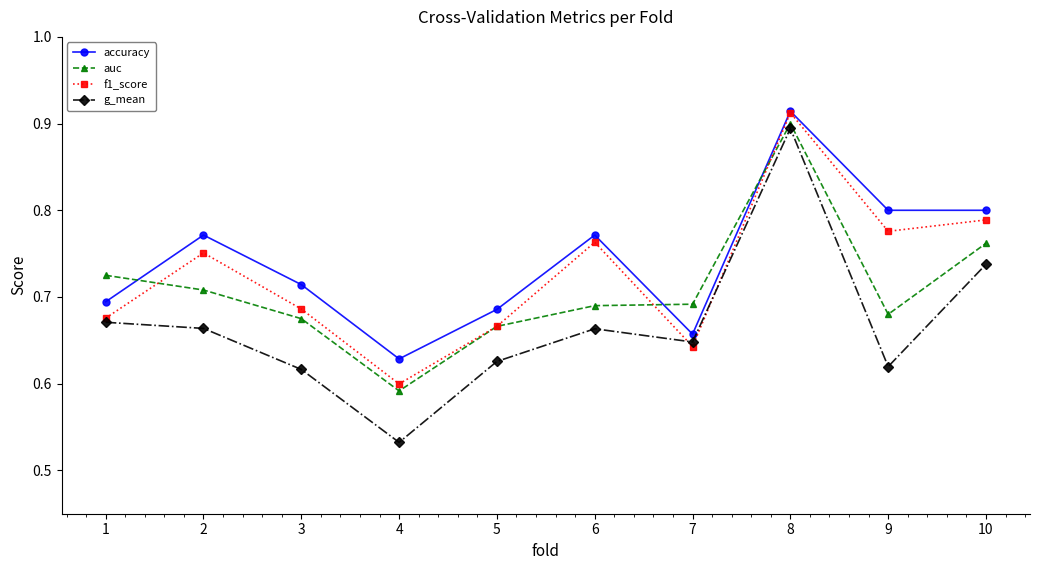

Rank the series by their average value, from highest to lowest.

accuracy, f1_score, auc, g_mean